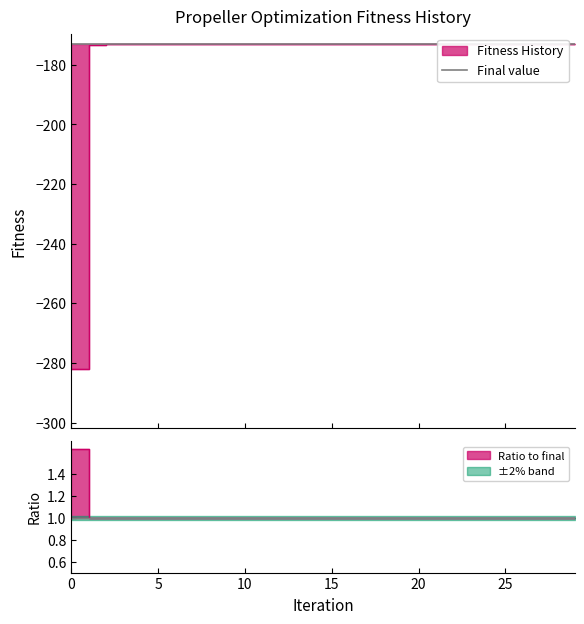

What is the smallest value displayed?

1.0